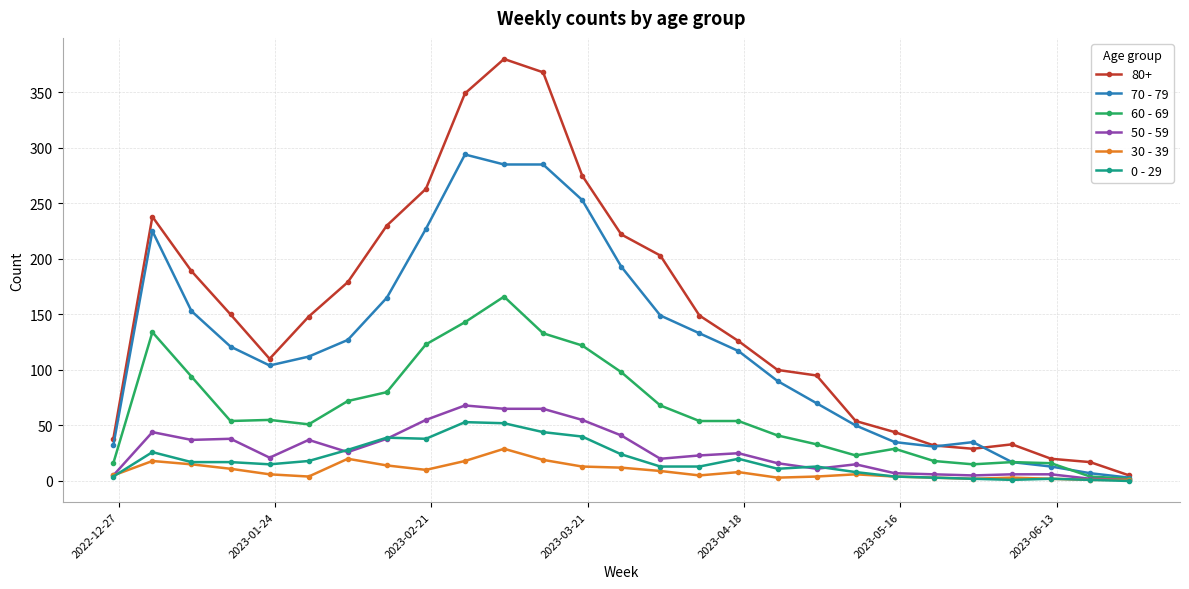

Which series has the widest spread of values?

80+